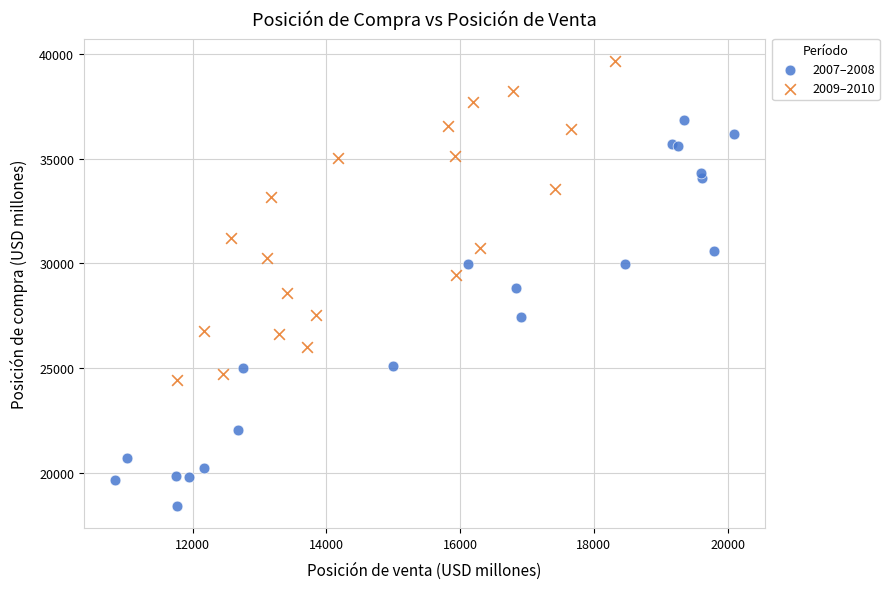

Which series contains the lowest Y value?

2007–2008